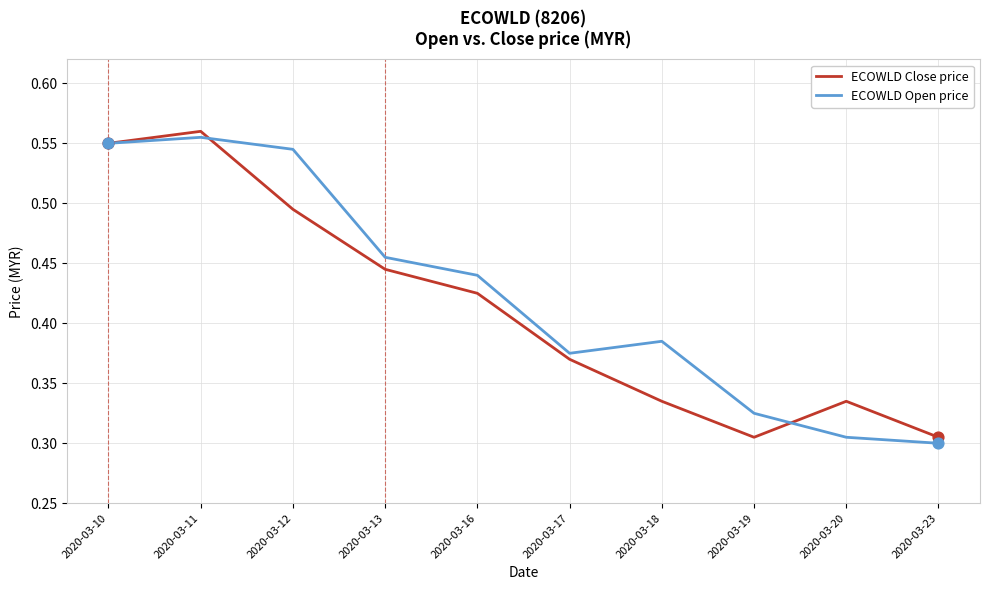

At which category is the sum across all series the highest?

2020-03-11